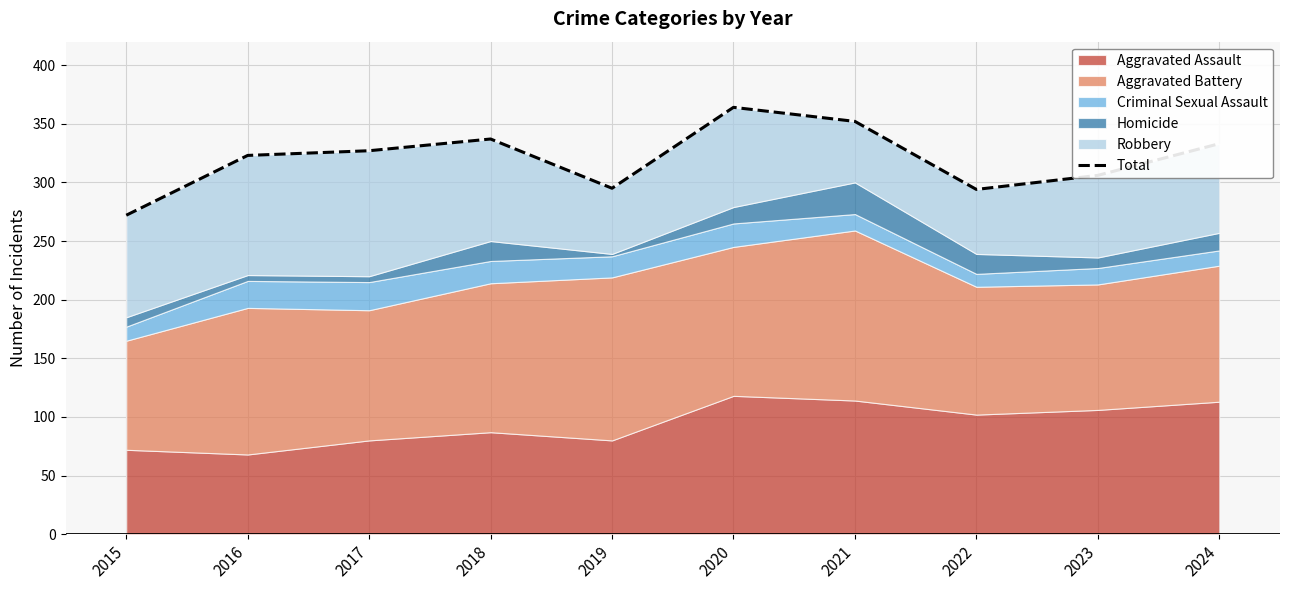

How many data points are less than 327?

5